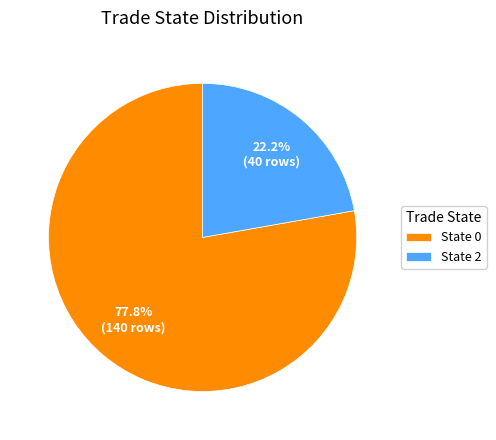

Which category accounts for the majority?

State 0